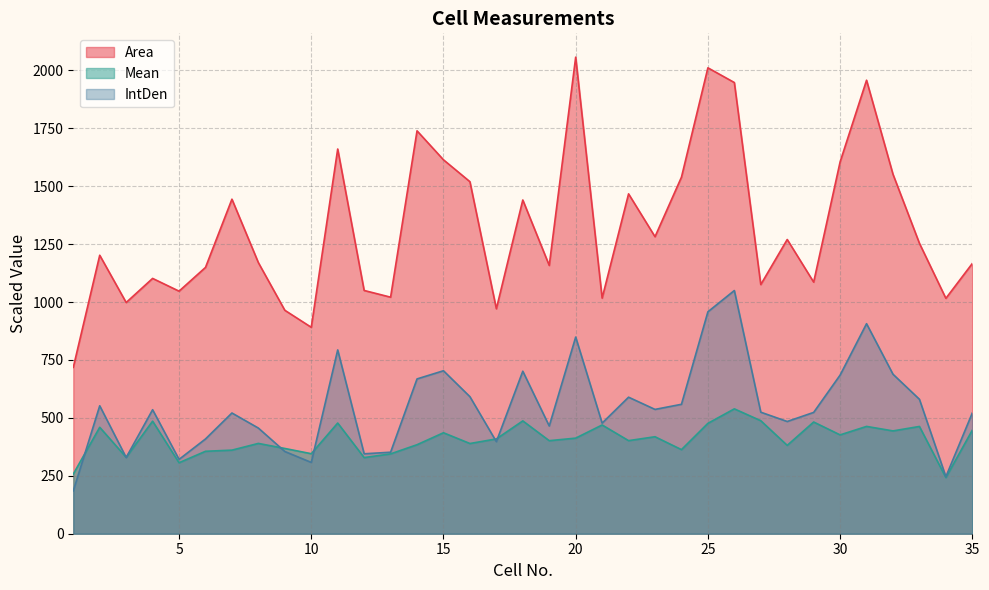

How many lines are shown in the chart?

3